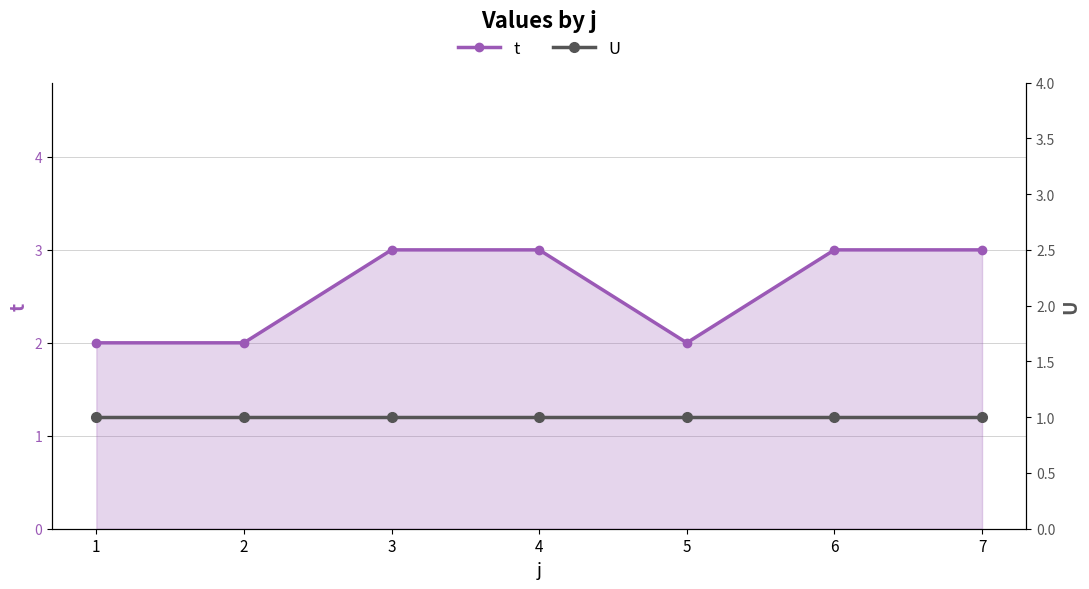

Which category has the highest value in the t series?

3